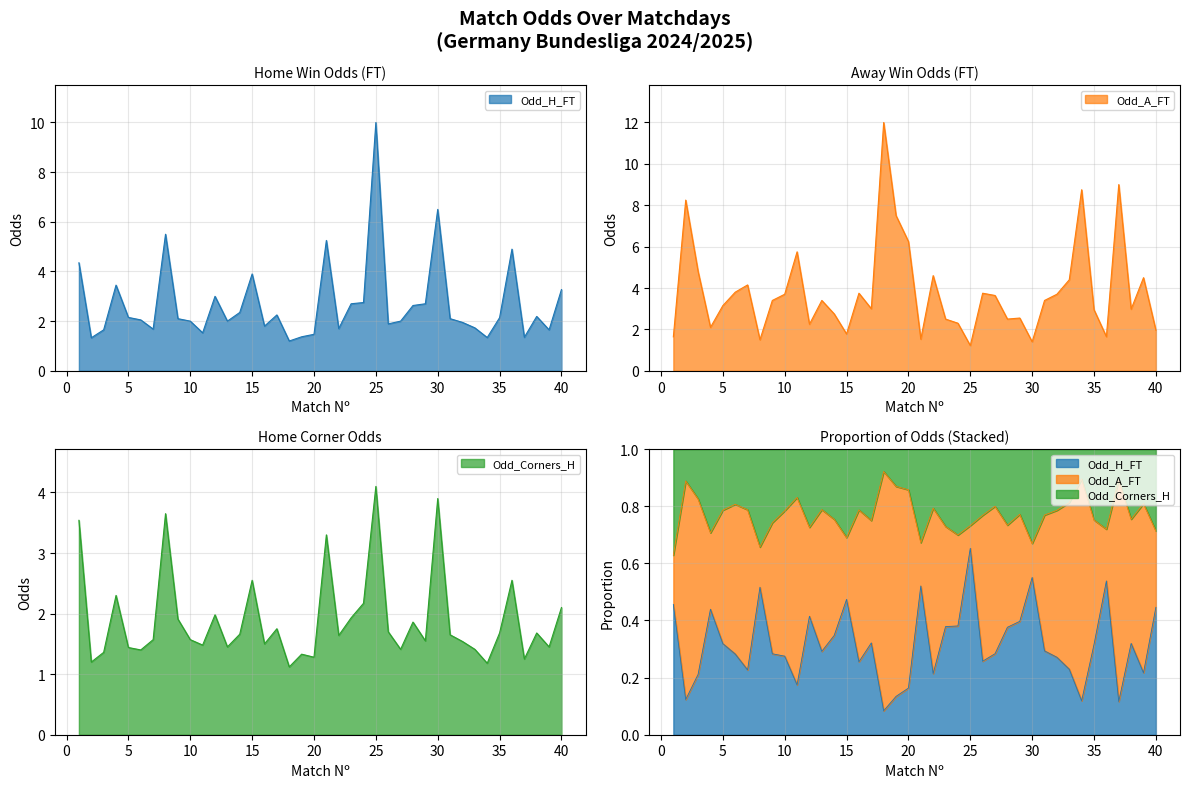

True or false: Odd_H_FT has a value of 1.0 at 3.

False